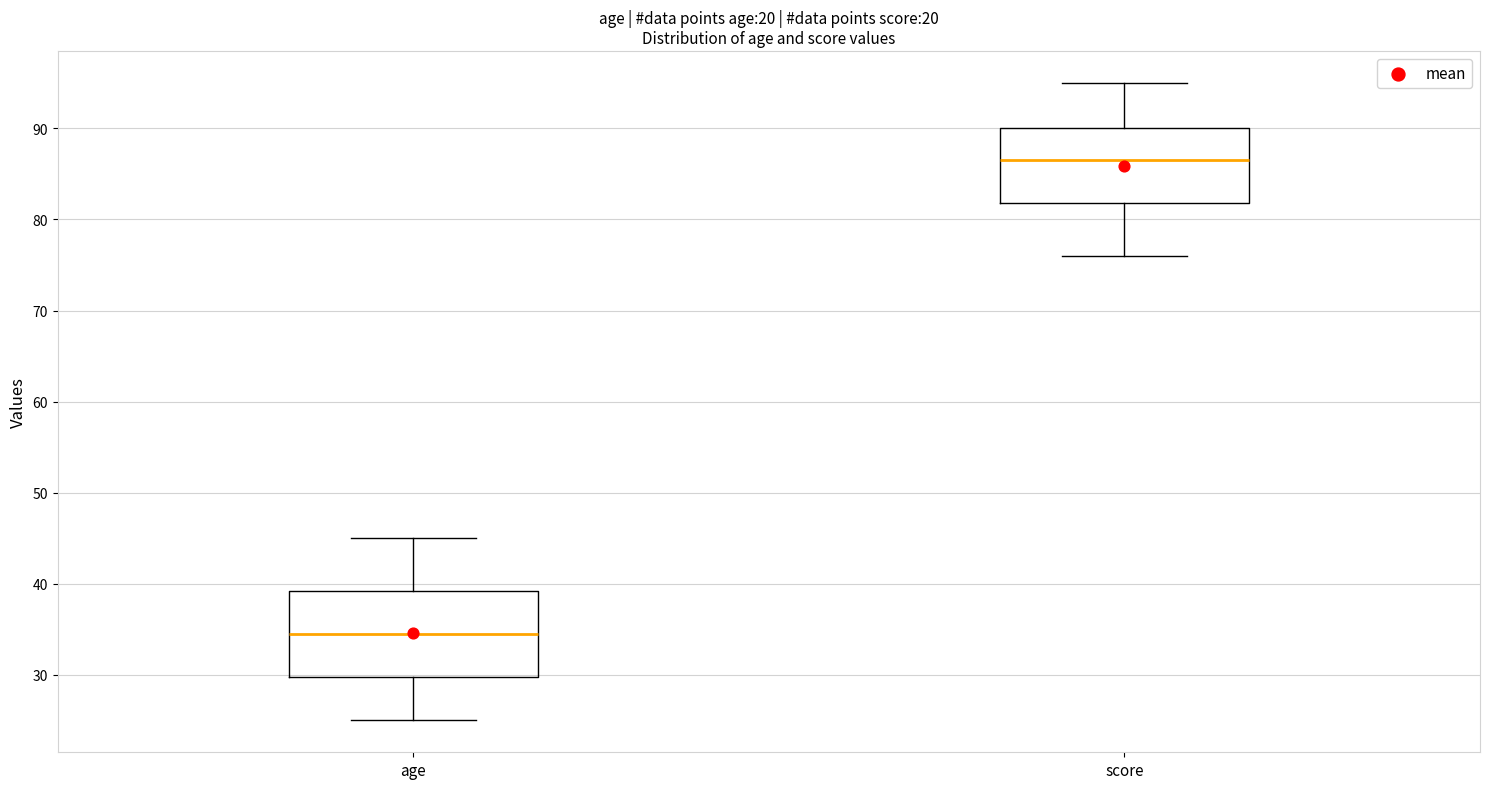

Which box has the highest median line?

score